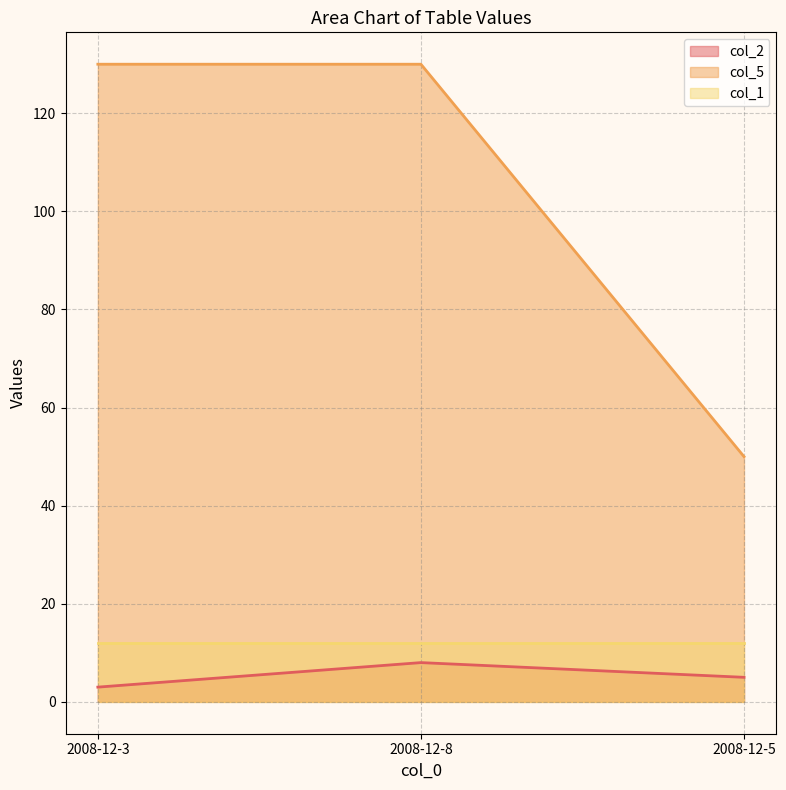

How many series are shown in this chart?

3